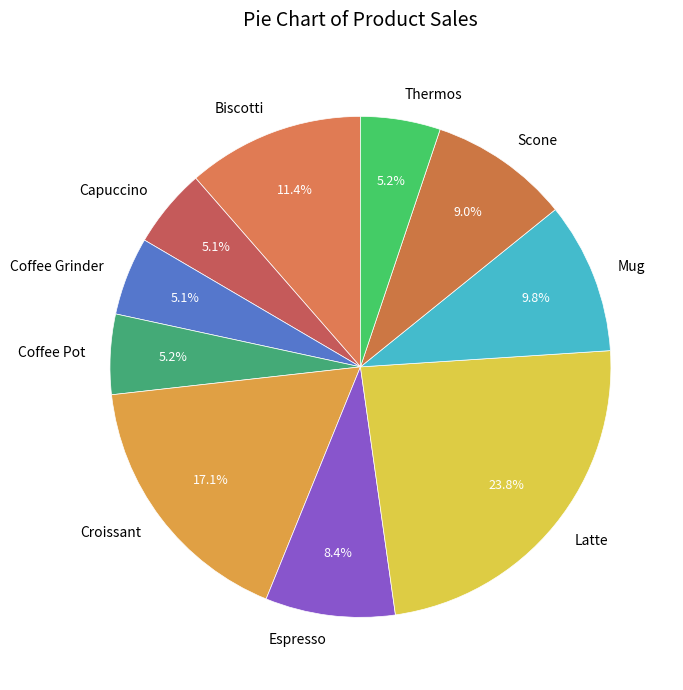

What is the total percentage of Espresso and Biscotti?

19.8%